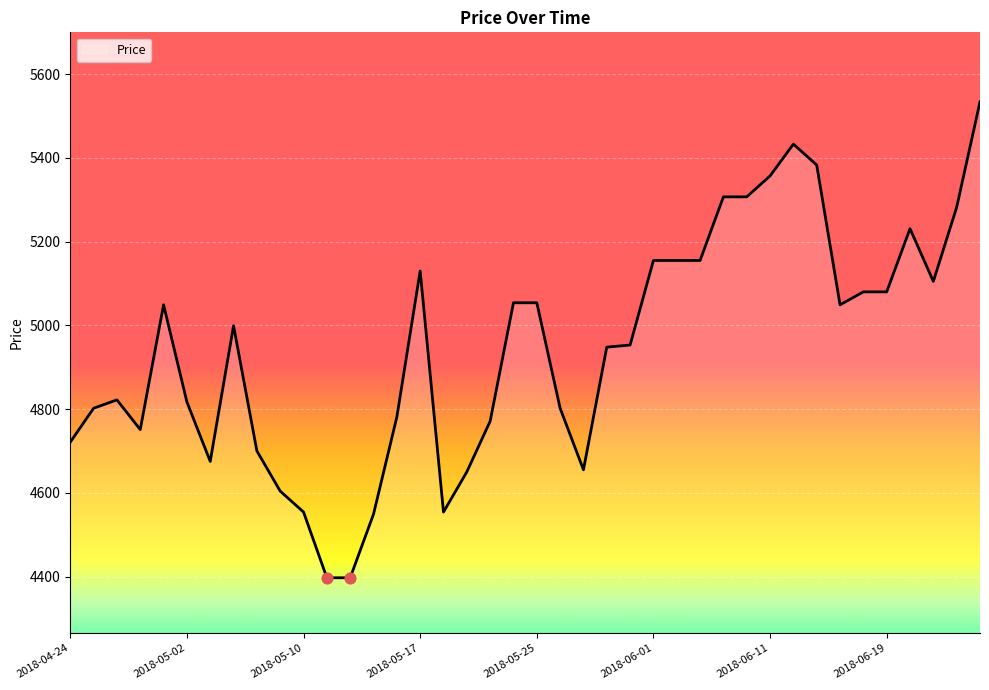

What is the difference between the maximum and minimum values?

1137